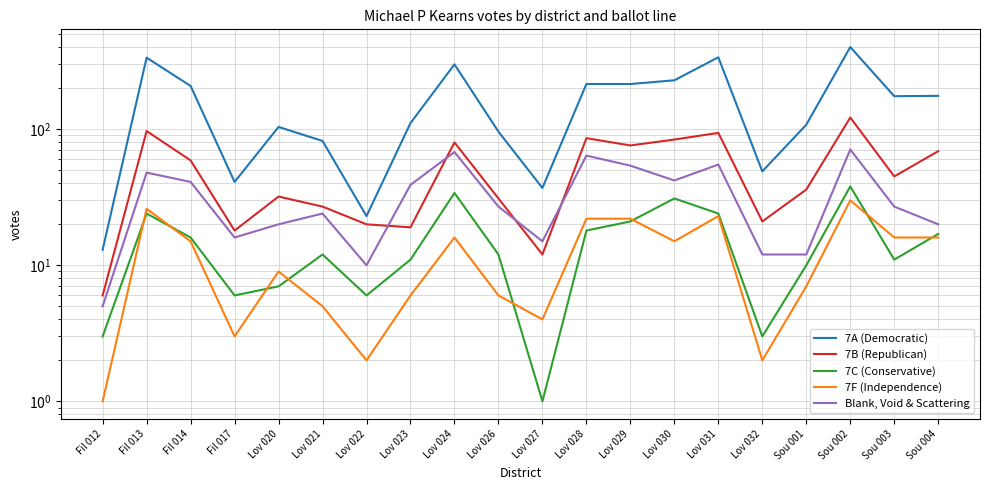

What is the difference between the highest and lowest values at Lov 020?

97